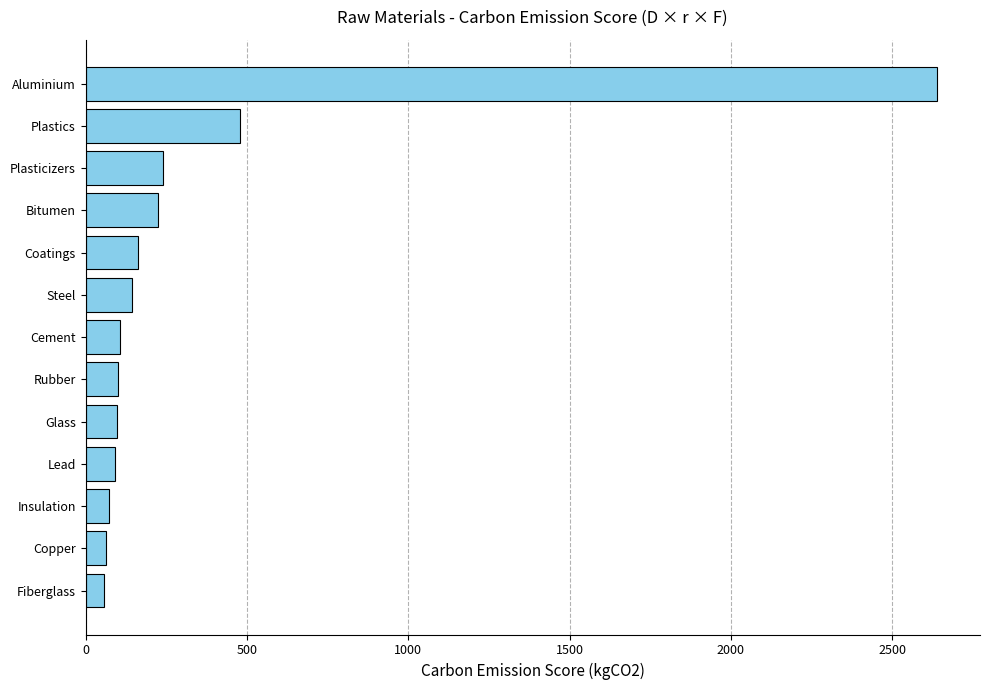

At which label is the value closest to 1348?

Plastics